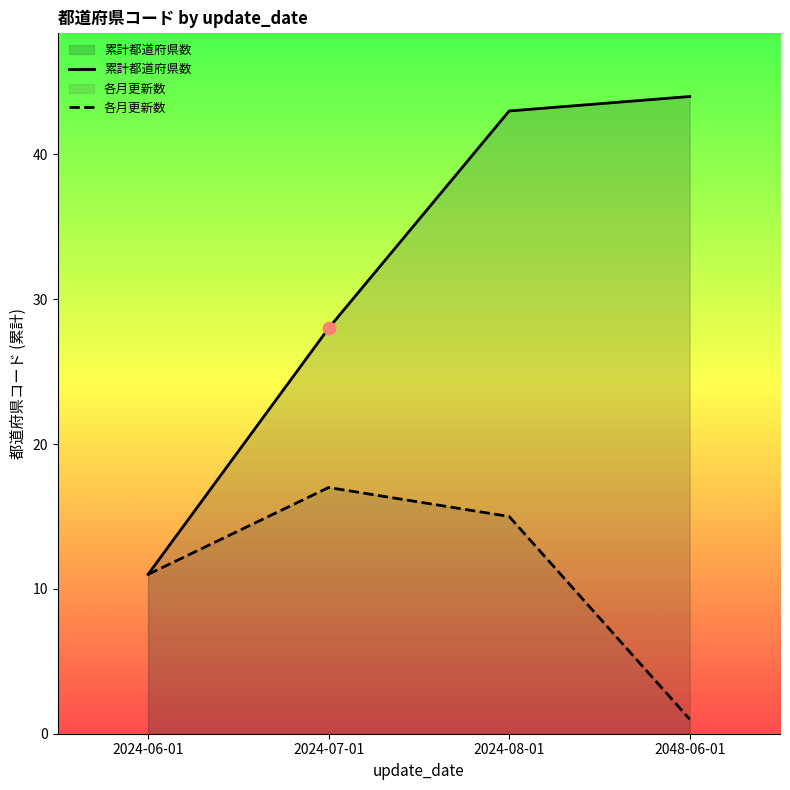

What are all the series names shown in the legend?

累計都道府県数, 各月更新数